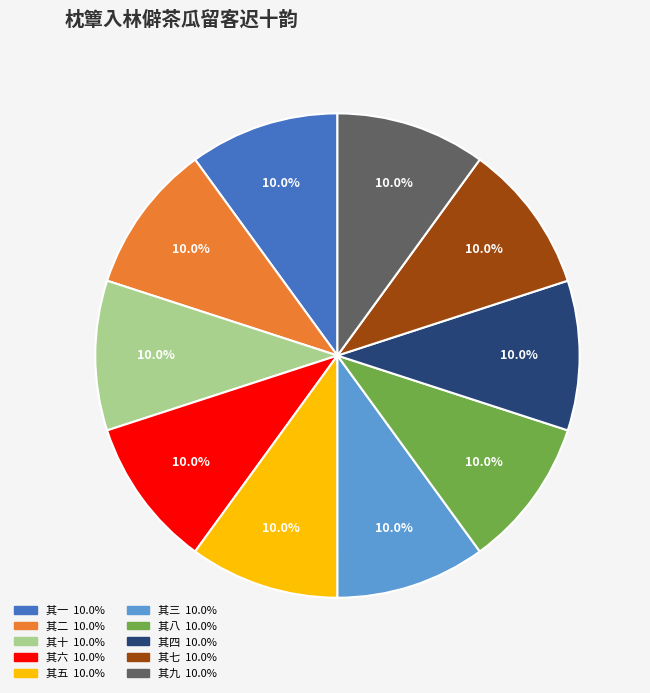

To the nearest percent, what is the average slice percentage?

10%